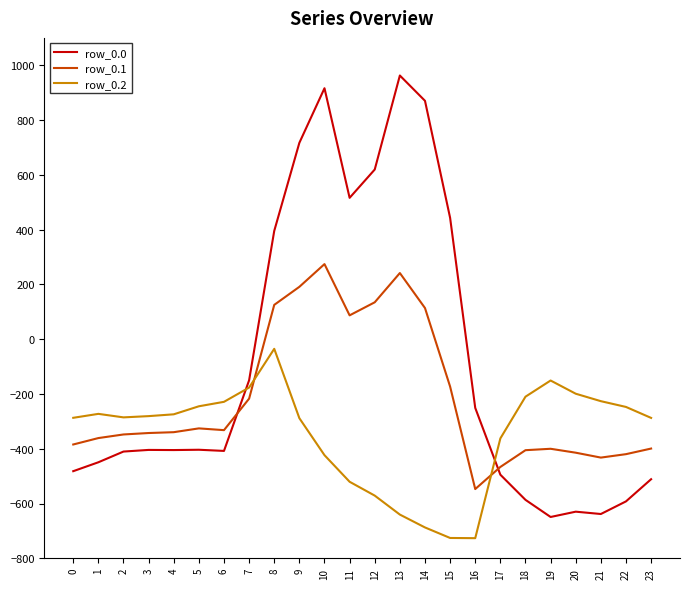

List the series in order of their peak value, lowest first.

row_0.2, row_0.1, row_0.0